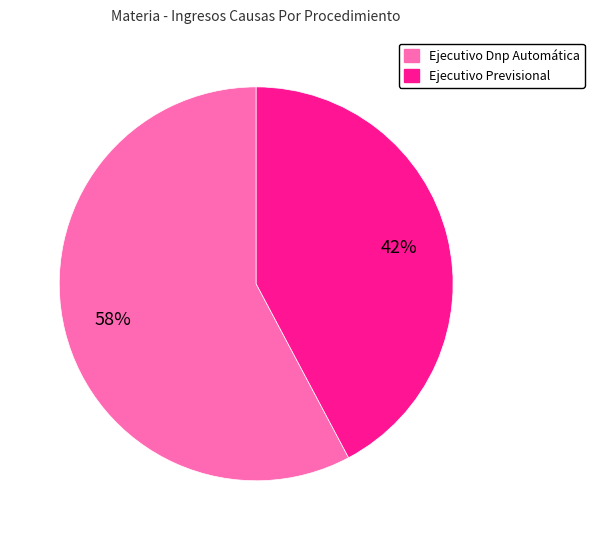

What percentage is the Ejecutivo Previsional slice, to the nearest percent?

42%